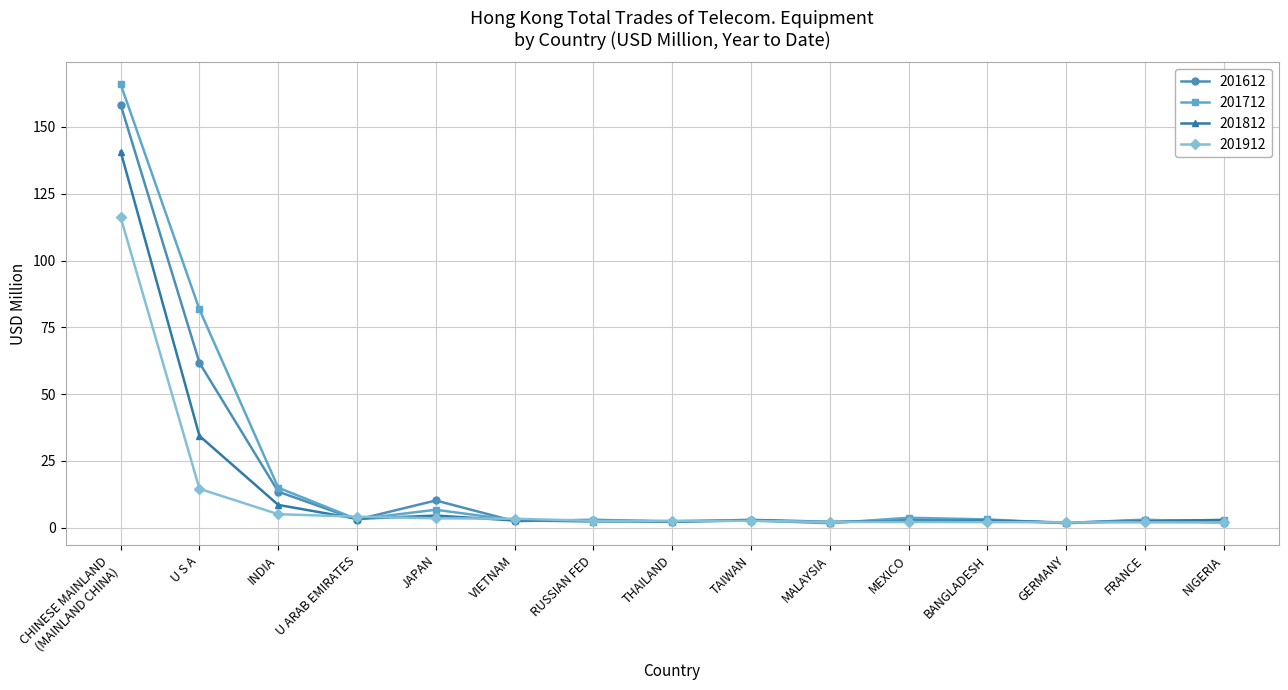

After their last crossing, which series has the higher values: 201612 or 201812?

201812